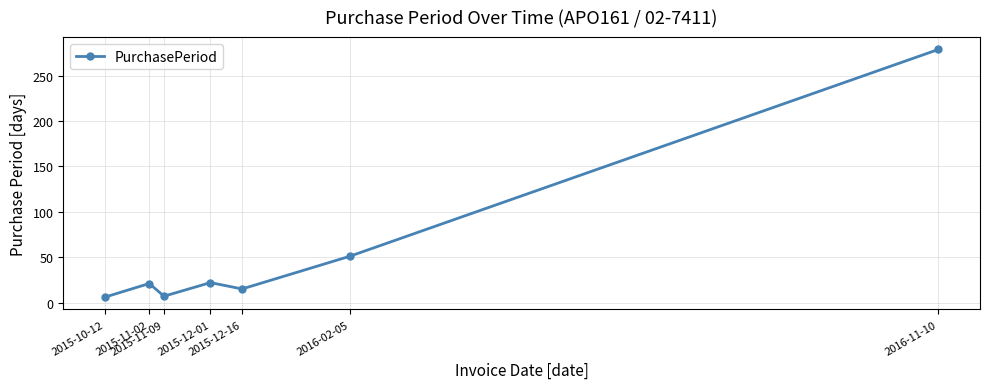

At which label is the value closest to 142?

2016-02-05